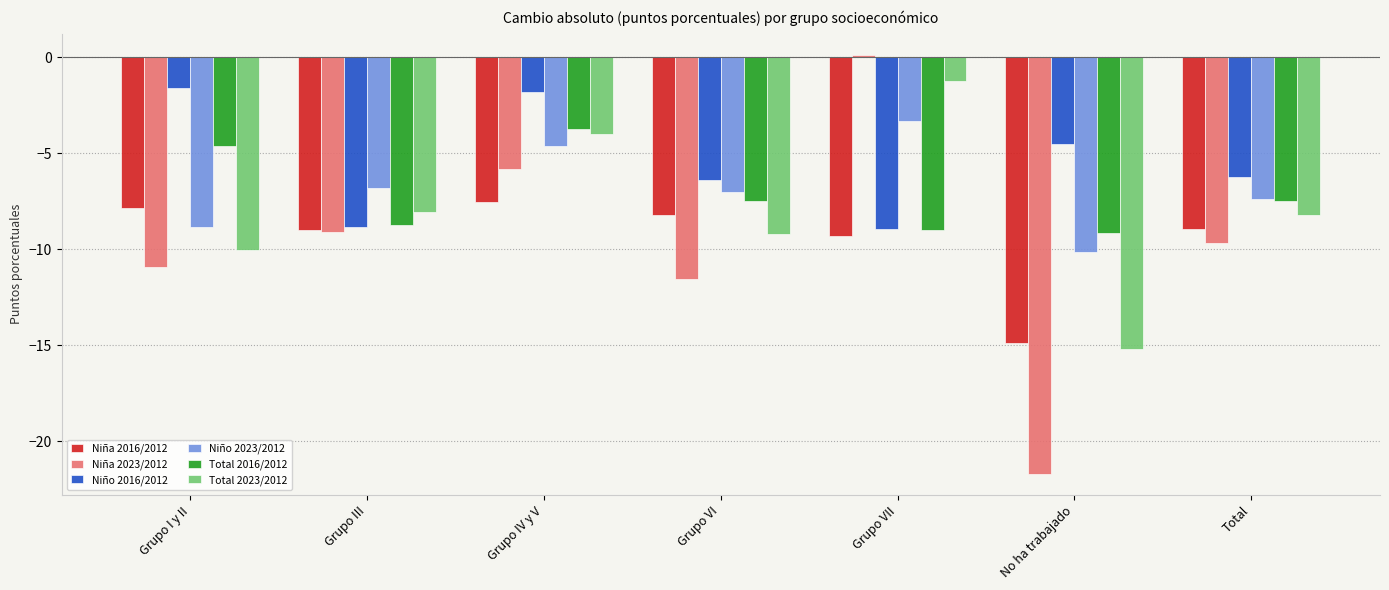

Is the value of Niña 2016/2012 at No ha trabajado greater than the value of Niño 2016/2012 at Grupo I y II?

No